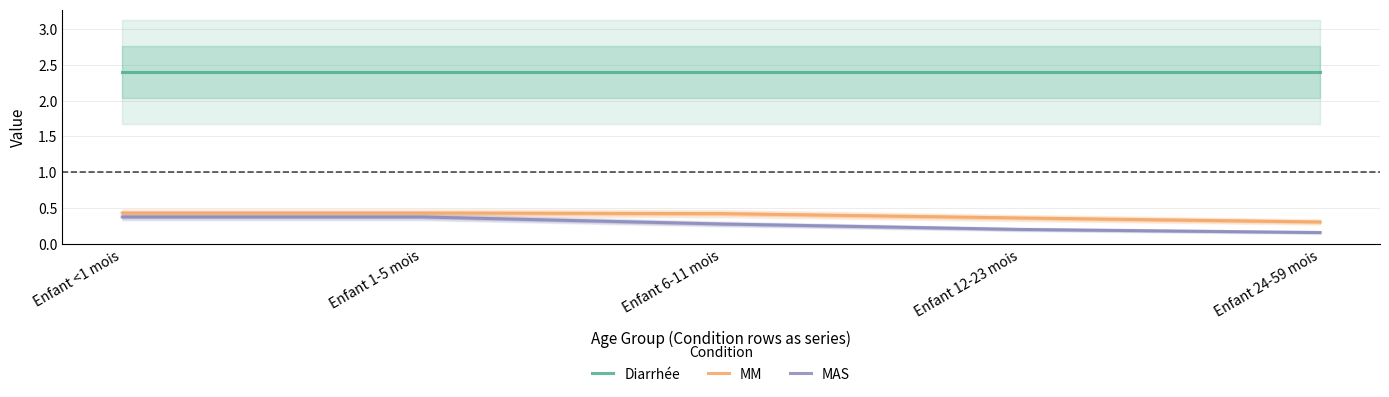

What is the label of the 1st point from the right?

Enfant 24-59 mois